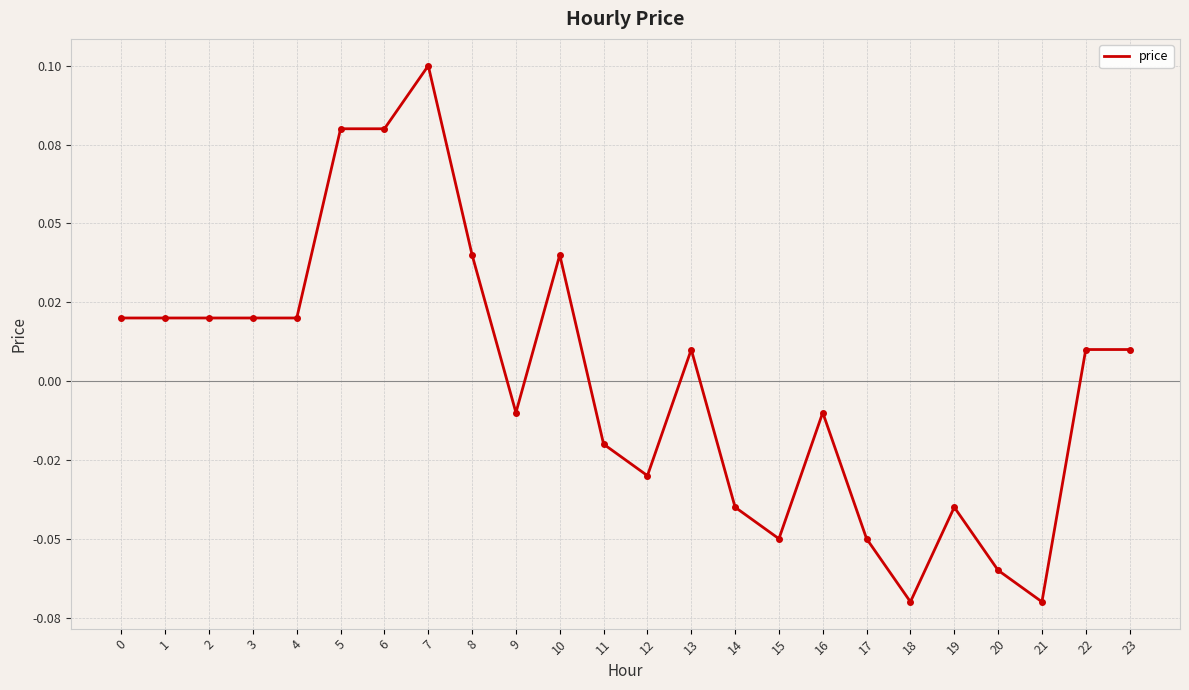

Is this an area chart (filled region under the line)?

No